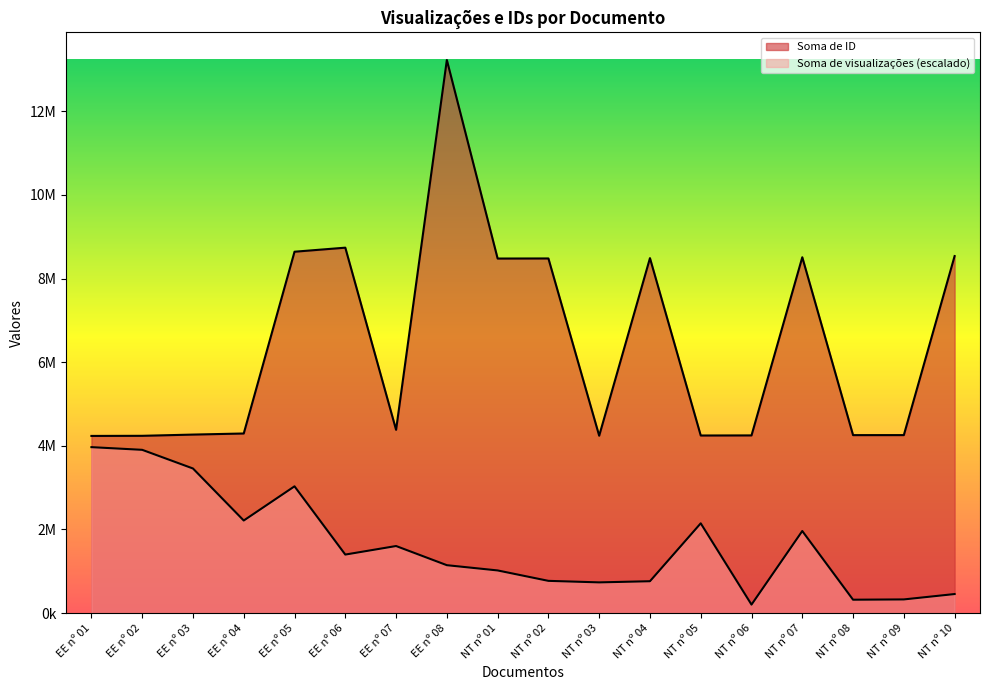

What is the difference between the maximum and minimum values in the Soma de ID series?

8989760.0